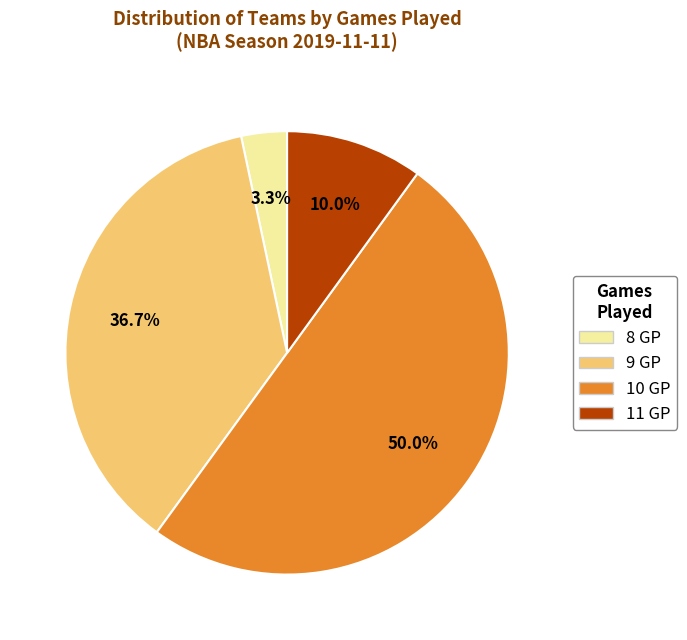

Do 10 GP and 8 GP together represent more than half of the pie?

Yes